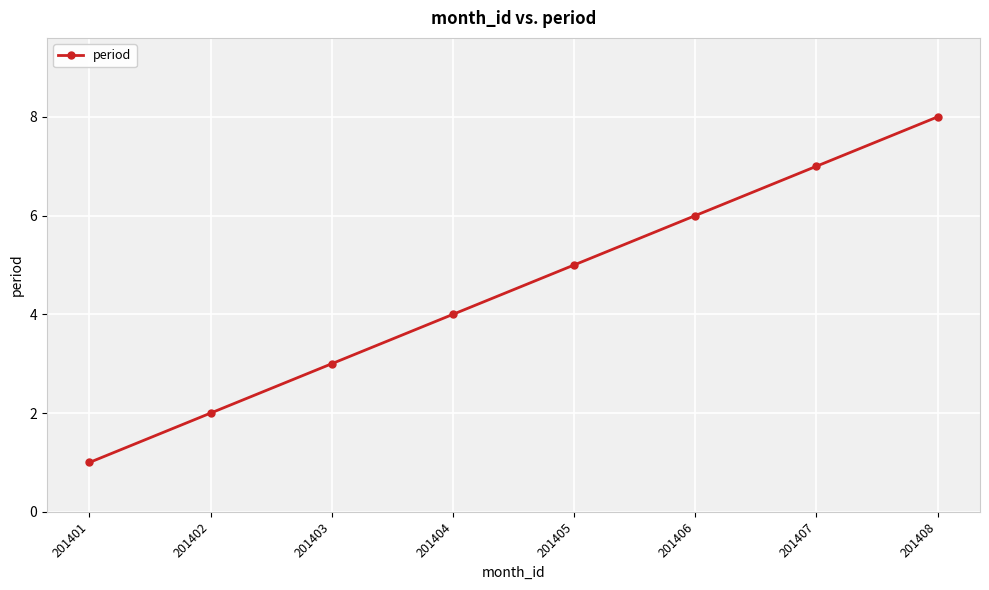

Is it true that the value at 201404 is 4?

True